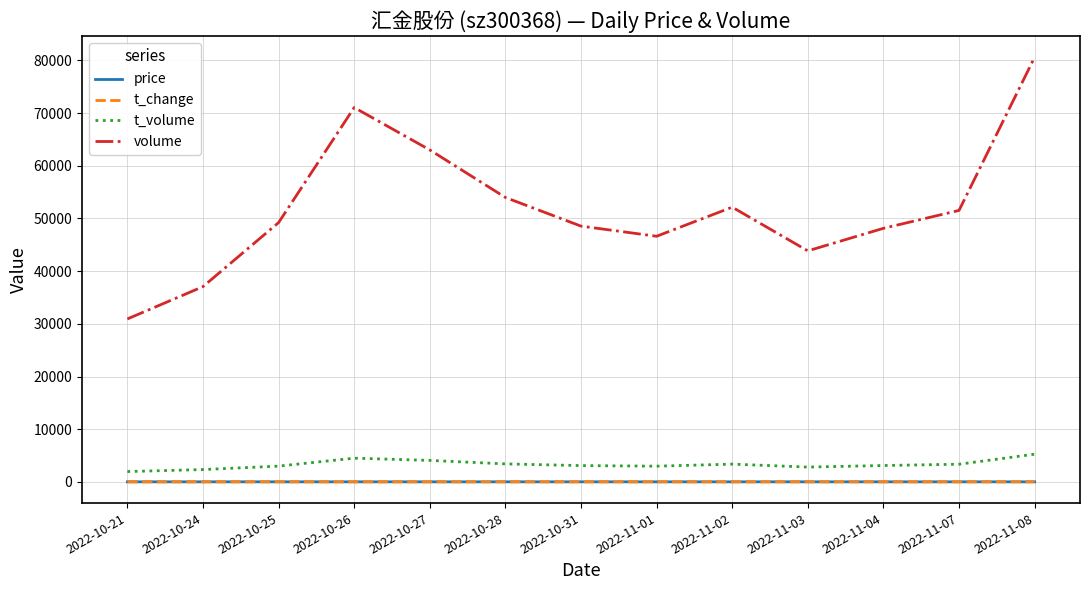

True or false: volume and t_change intersect in this chart.

False